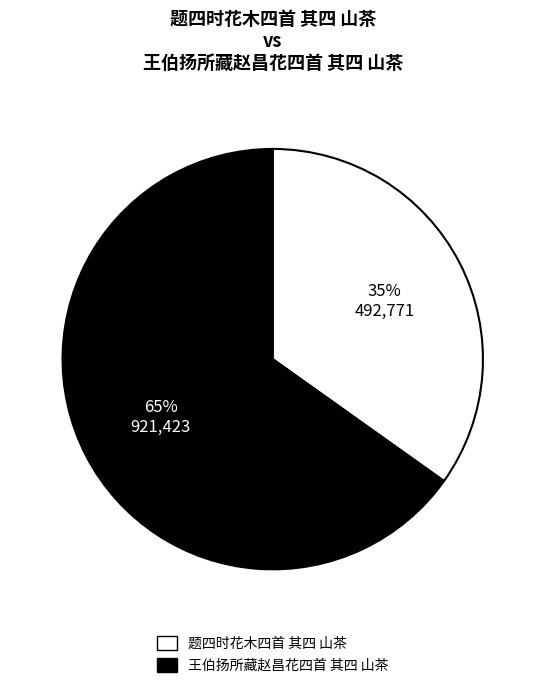

What is the majority slice?

王伯扬所藏赵昌花四首 其四 山茶